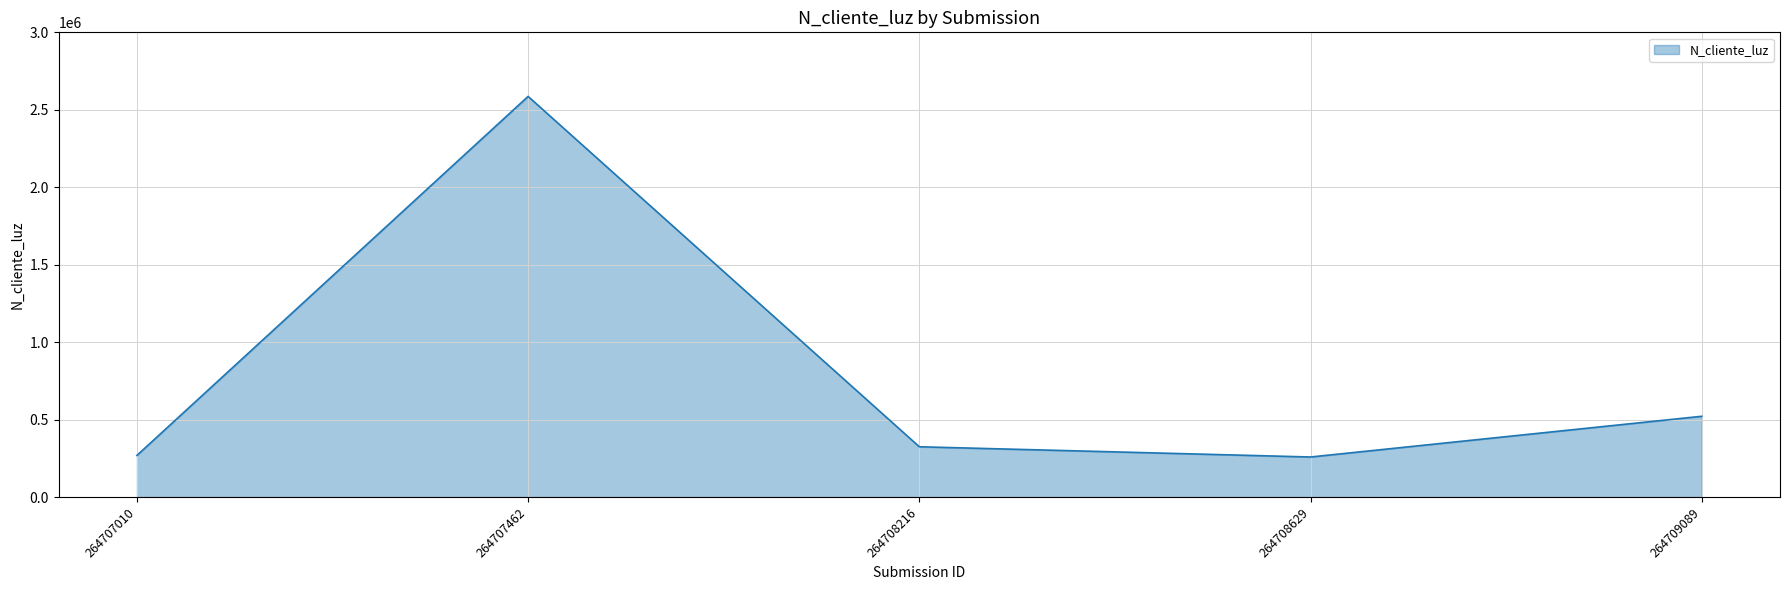

The value at 264708629 is 258663. True or false?

True